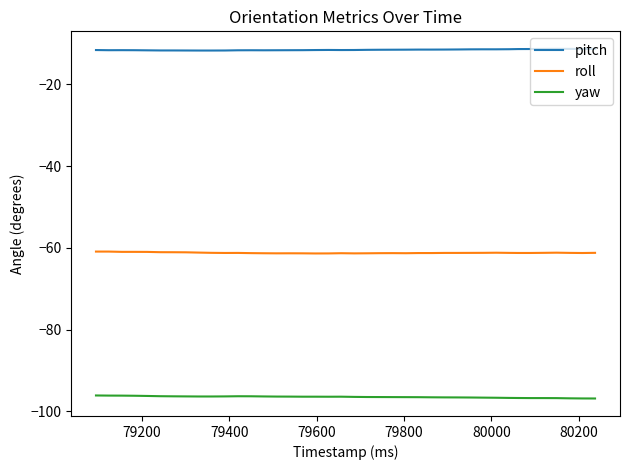

True or false: yaw and pitch cross at least once.

False